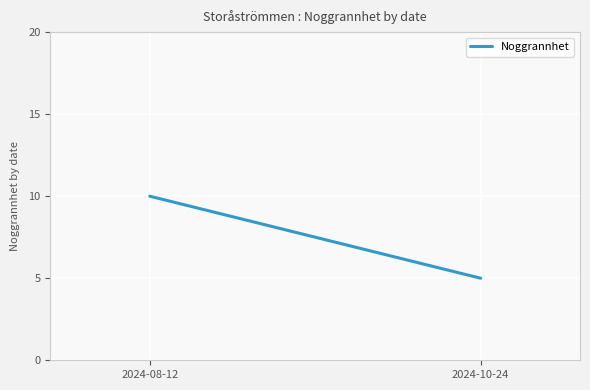

How many series are shown in this chart?

1